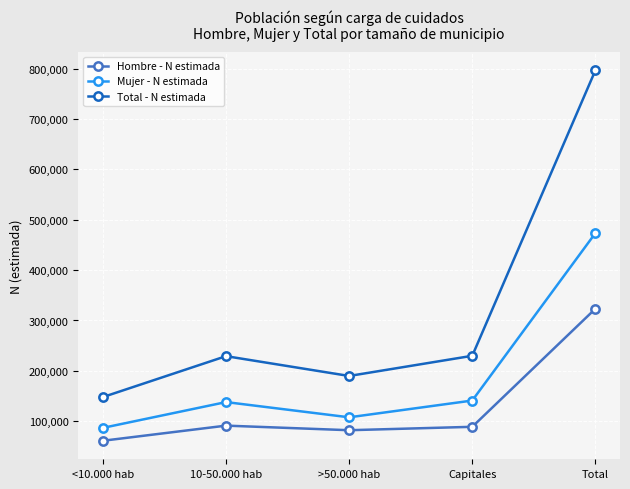

Read the Total - N estimada value at >50.000 hab, to the nearest 10.

189830